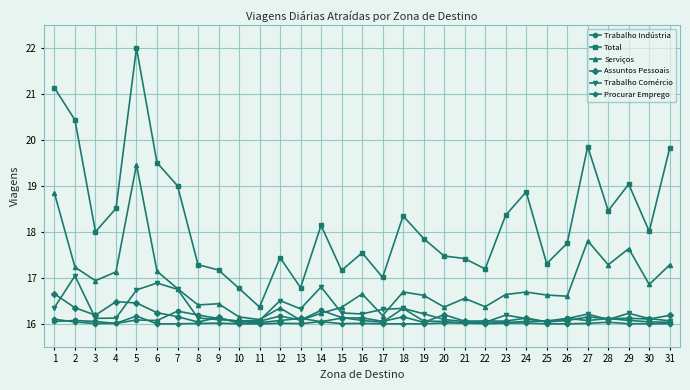

The value of Serviços at 24 is 22.4. True or false?

False